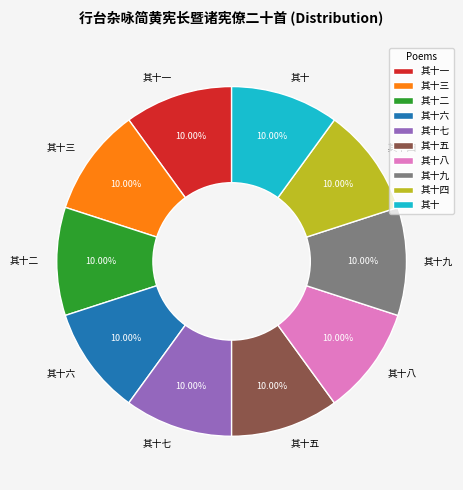

How many slices are in this pie chart?

10